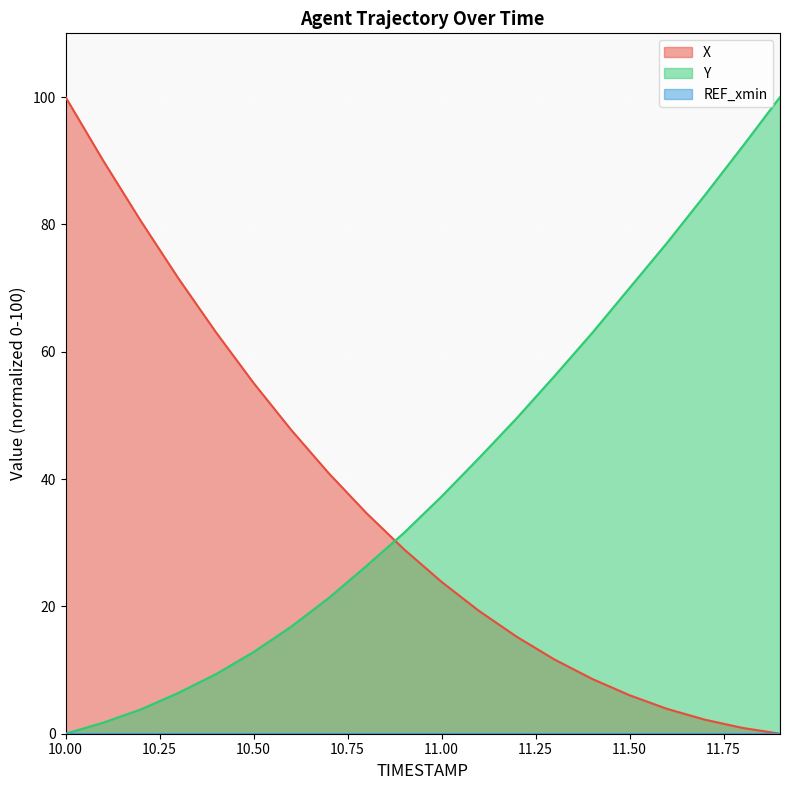

What is the value of the Y point at the 9th from the left?

26.3